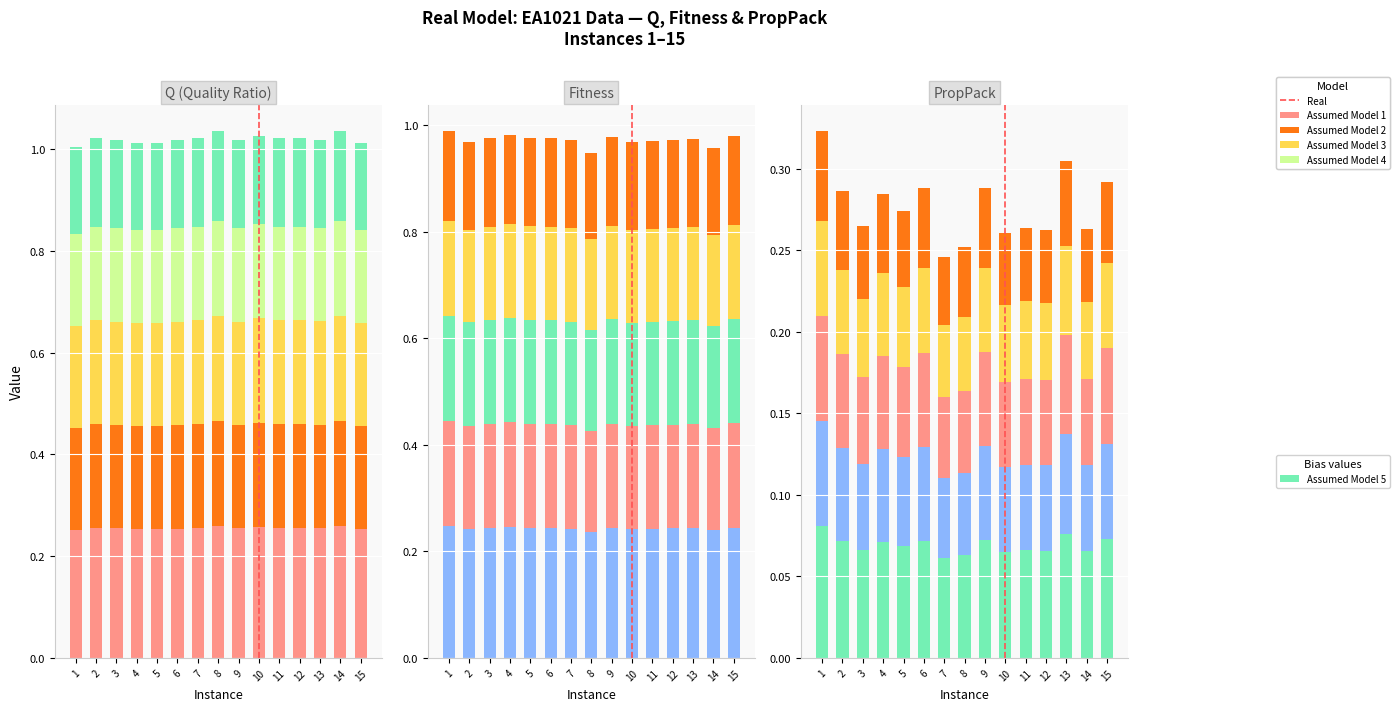

Count the Fitness values in the range 0 to 1.

15